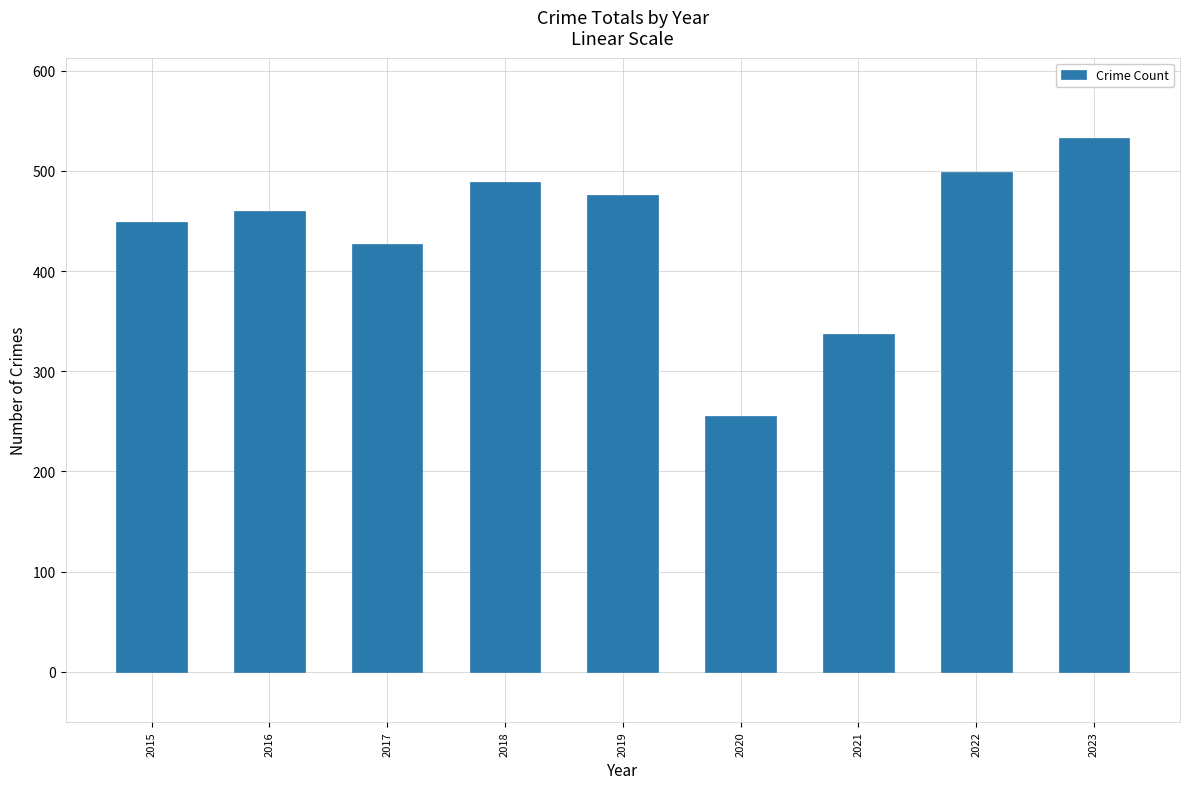

How many data points are less than 460?

4